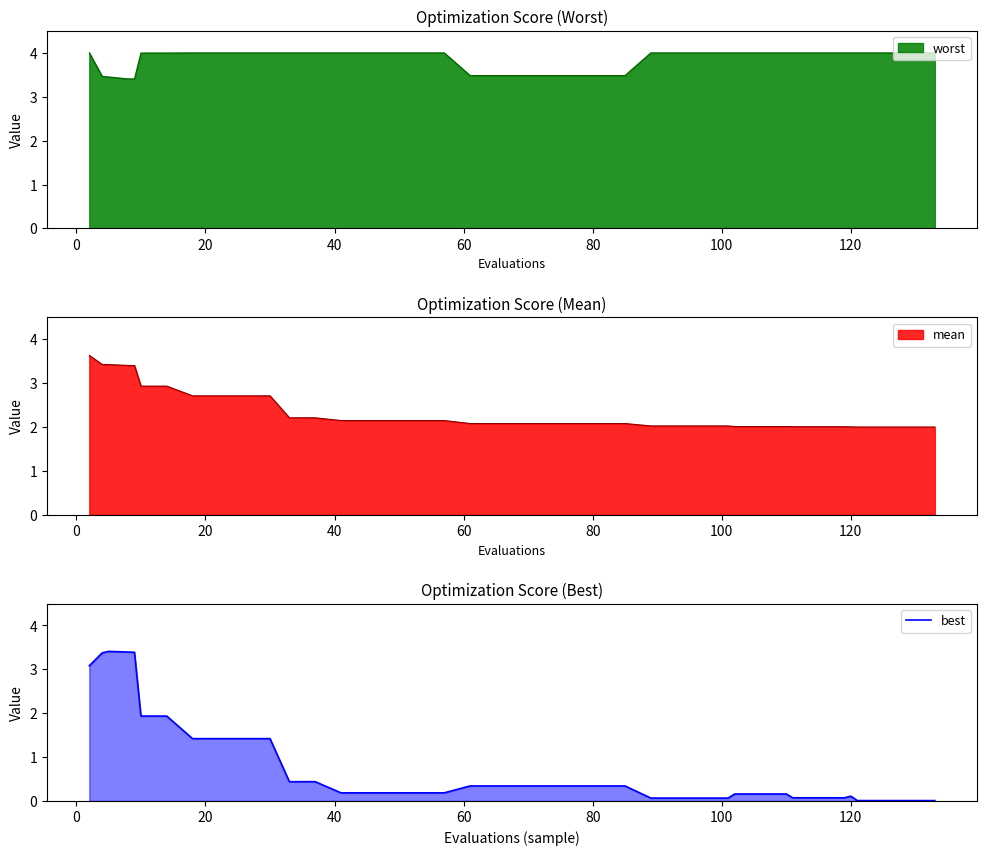

What is the maximum value for best?

3.4